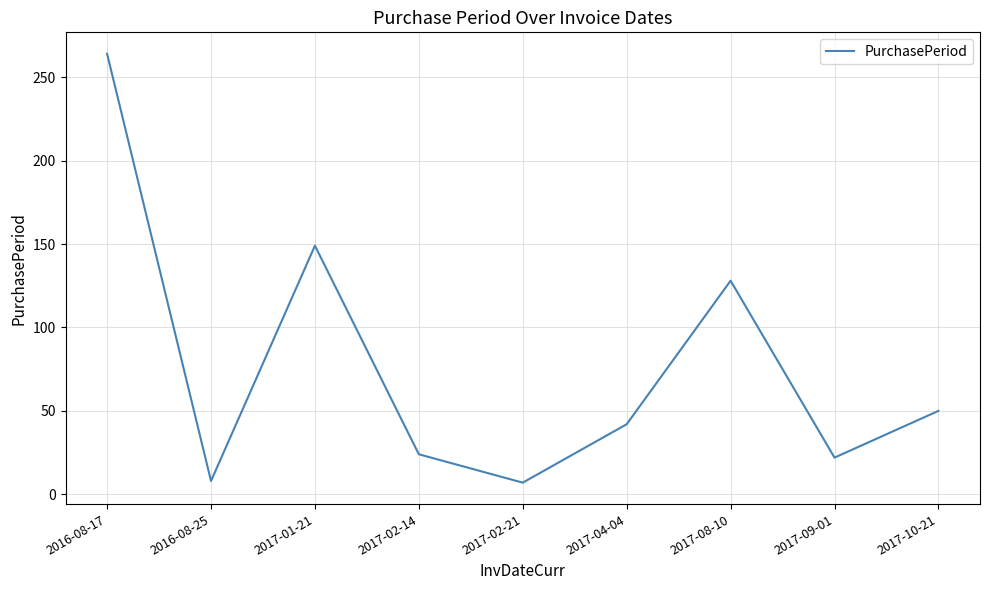

The value at 2017-08-10 is 76. True or false?

False